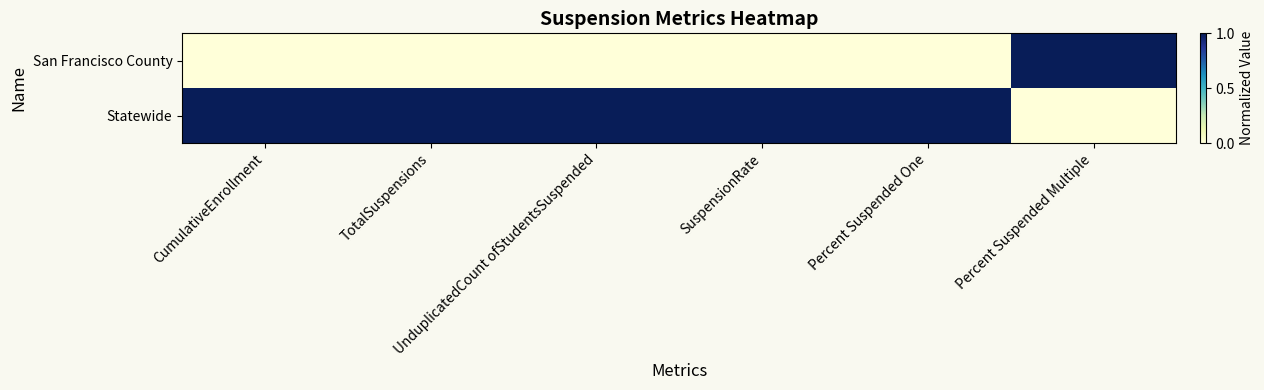

At how many categories does at least one series exceed 0?

6